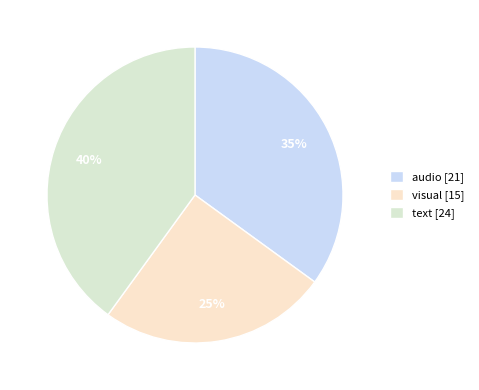

True or false: text accounts for 46% of the total.

False